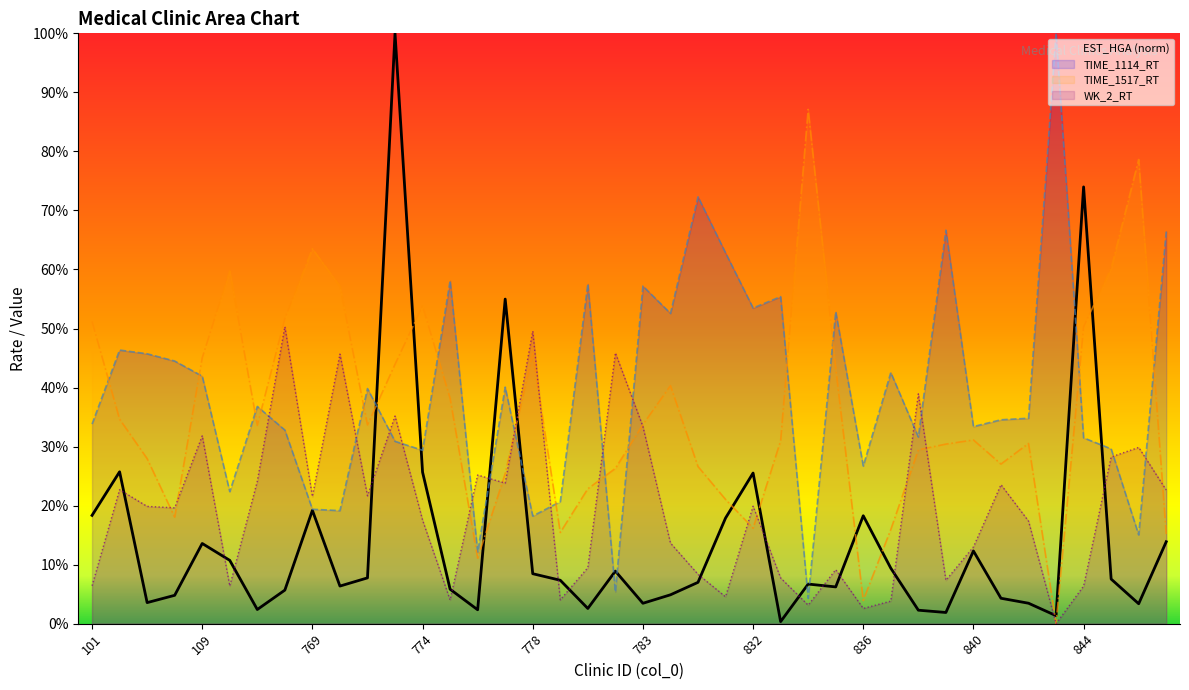

How many categories are shown in the chart?

40